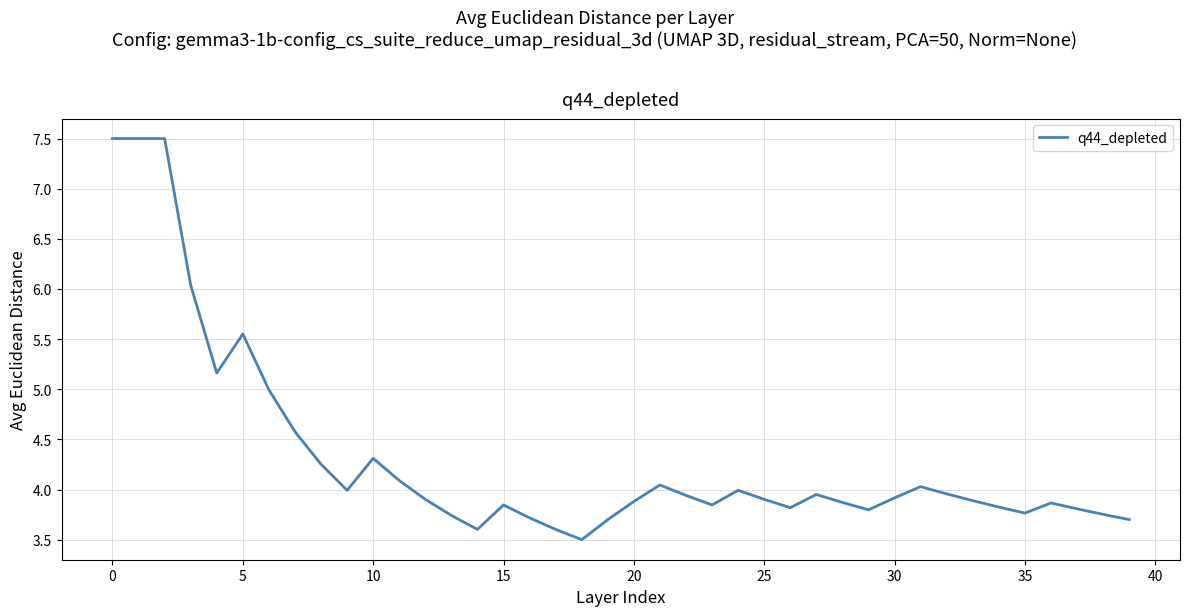

What is the smallest value displayed?

3.5